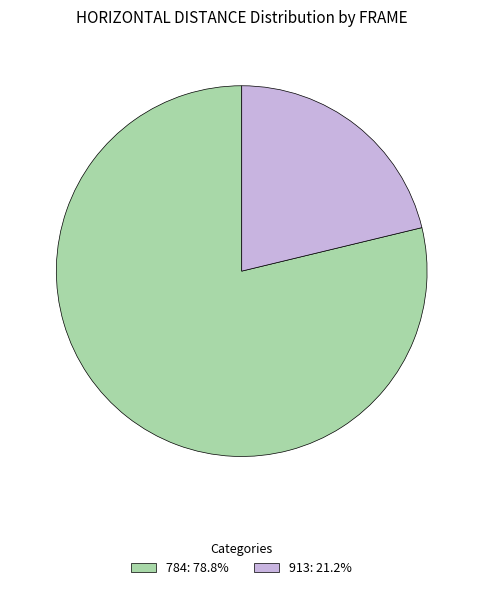

What is the ratio of the value at 784: 78.8% to the value at 913: 21.2%?

3.7